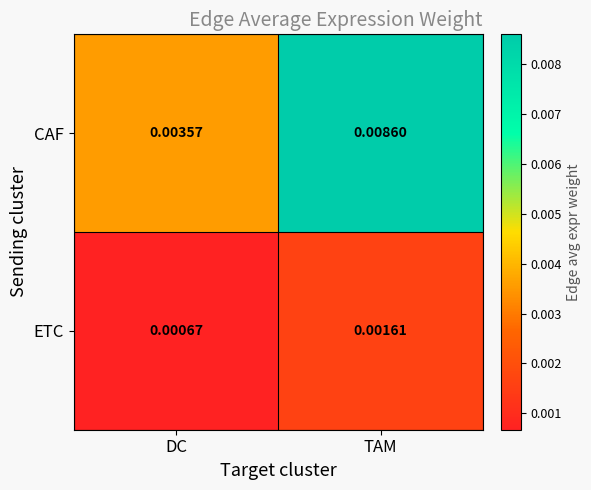

Is the value of CAF at TAM greater than the value of ETC at TAM?

Yes